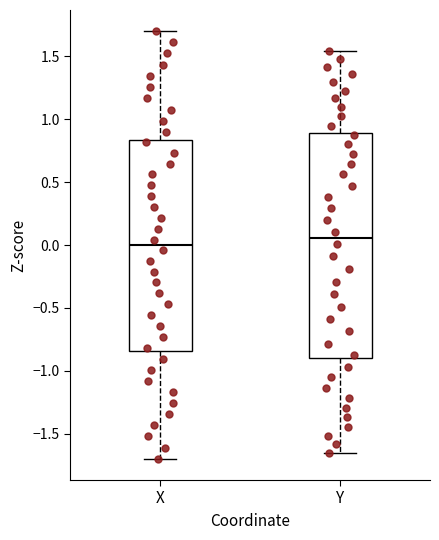

Reading left to right, read every box against the y-axis: the position of its median line, the range the box covers, and the ends of its whiskers. The values are not printed on the chart, so give them approximately, as read against the axis.

X: median 0.00, box -0.85 to 0.85, whiskers -1.70 to 1.70
Y: median 0.05, box -0.90 to 0.90, whiskers -1.65 to 1.55